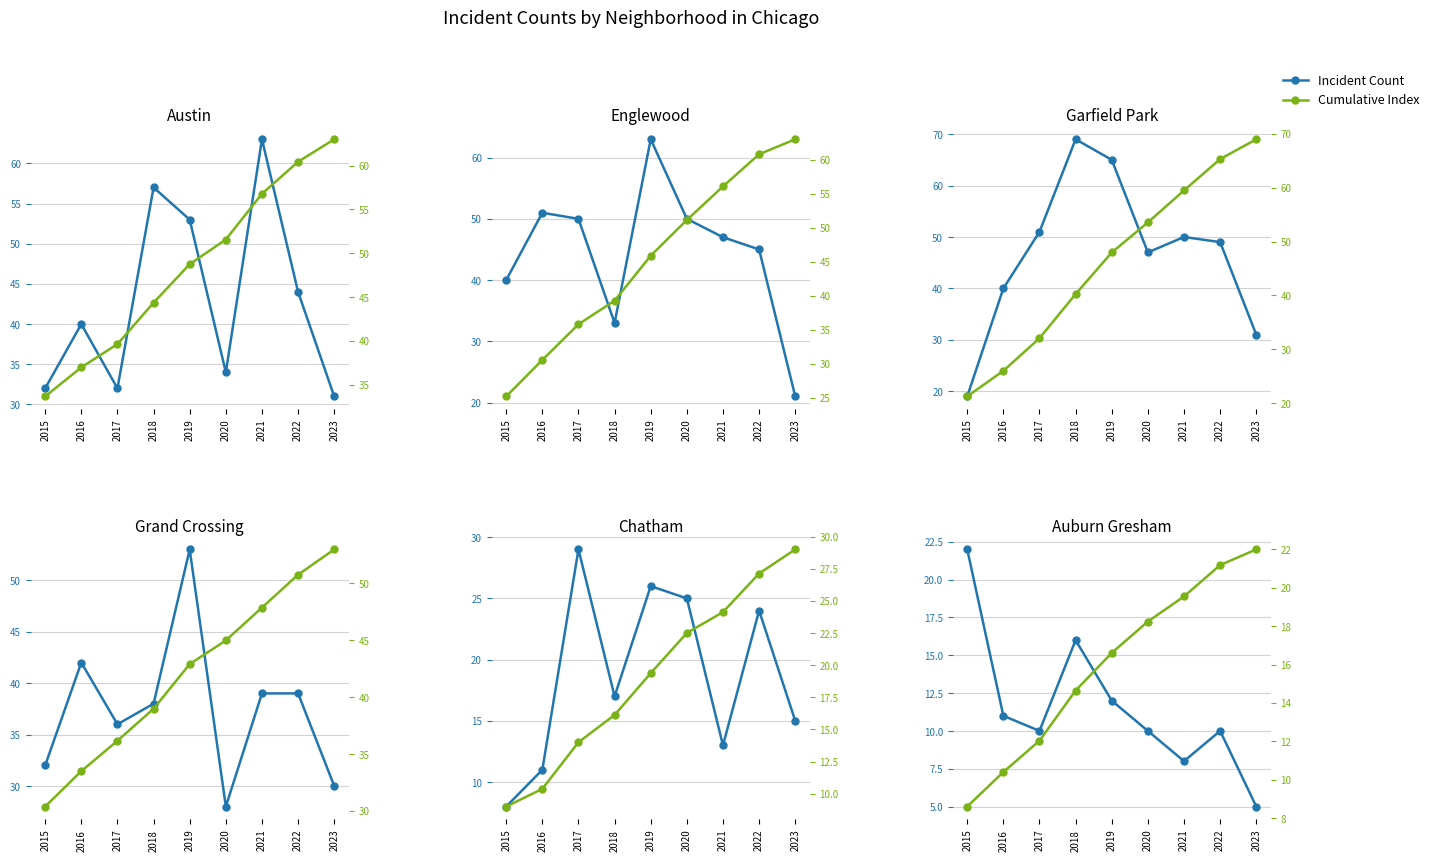

Where is Incident Count nearest to the value 13?

2019